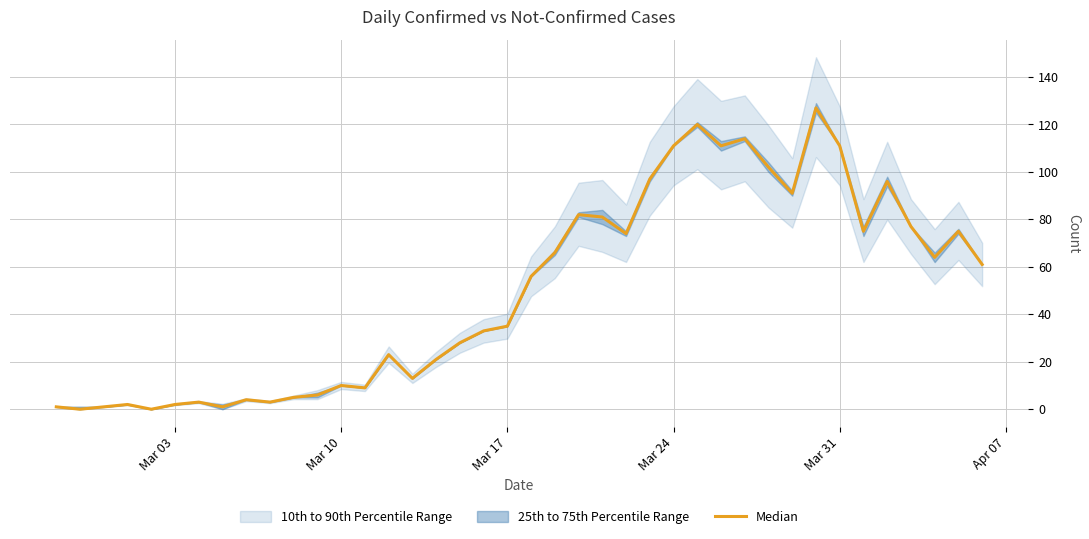

Count the number of values greater than 56.

19